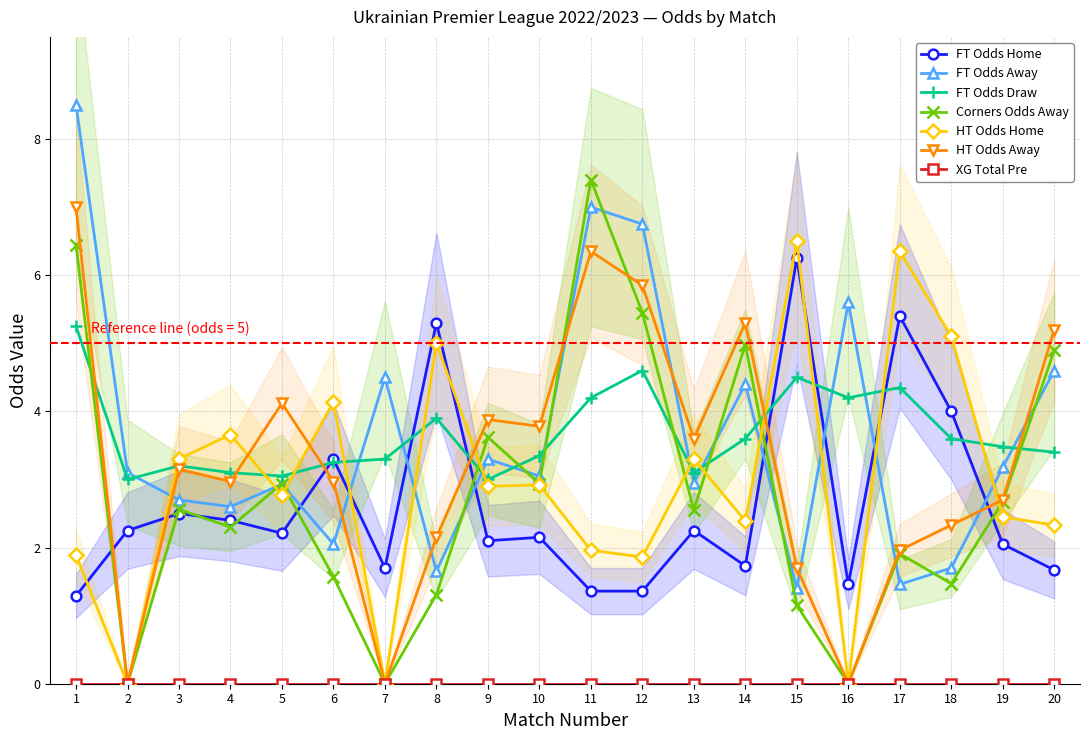

Reading left to right, what are all the values shown in this chart?

FT_Odds_H: 1=1.3	2=2.2	3=2.5	4=2.4	5=2.2	6=3.3	7=1.7	8=5.3	9=2.1	10=2.1	11=1.4	12=1.4	13=2.2	14=1.7	15=6.2	16=1.5	17=5.4	18=4.0	19=2.0	20=1.7
FT_Odds_A: 1=8.5	2=3.1	3=2.7	4=2.6	5=2.9	6=2.0	7=4.5	8=1.6	9=3.3	10=3.0	11=7.0	12=6.8	13=3.0	14=4.4	15=1.4	16=5.6	17=1.5	18=1.7	19=3.2	20=4.6
Odds_Corners_A: 1=6.5	2=0.0	3=2.6	4=2.3	5=2.9	6=1.6	7=0.0	8=1.3	9=3.6	10=2.9	11=7.4	12=5.5	13=2.5	14=5.0	15=1.1	16=0.0	17=1.9	18=1.5	19=2.7	20=4.9
FT_Odds_D: 1=5.2	2=3.0	3=3.2	4=3.1	5=3.0	6=3.2	7=3.3	8=3.9	9=3.0	10=3.4	11=4.2	12=4.6	13=3.1	14=3.6	15=4.5	16=4.2	17=4.3	18=3.6	19=3.5	20=3.4
HT_Odds_H: 1=1.9	2=0.0	3=3.3	4=3.7	5=2.8	6=4.1	7=0.0	8=5.0	9=2.9	10=2.9	11=2.0	12=1.9	13=3.3	14=2.4	15=6.5	16=0.0	17=6.3	18=5.1	19=2.5	20=2.3
HT_Odds_A: 1=7.0	2=0.0	3=3.1	4=3.0	5=4.1	6=3.0	7=0.0	8=2.1	9=3.9	10=3.8	11=6.3	12=5.8	13=3.6	14=5.3	15=1.7	16=0.0	17=2.0	18=2.3	19=2.7	20=5.2